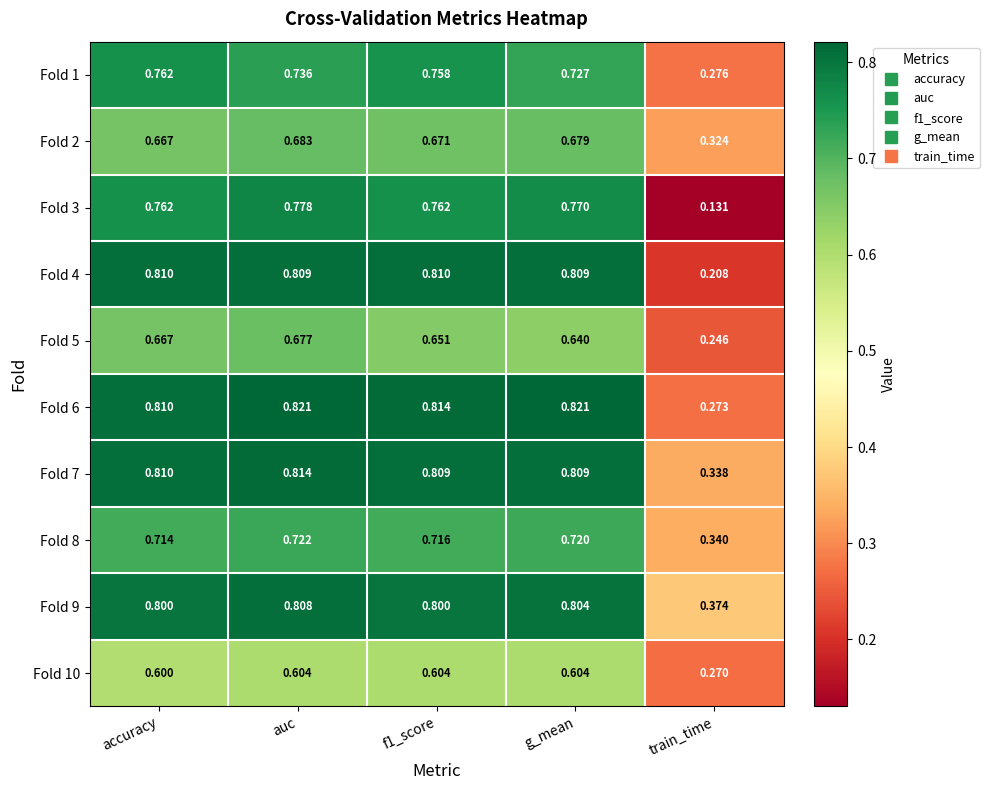

At which label is Fold 6 closest to 0?

train_time